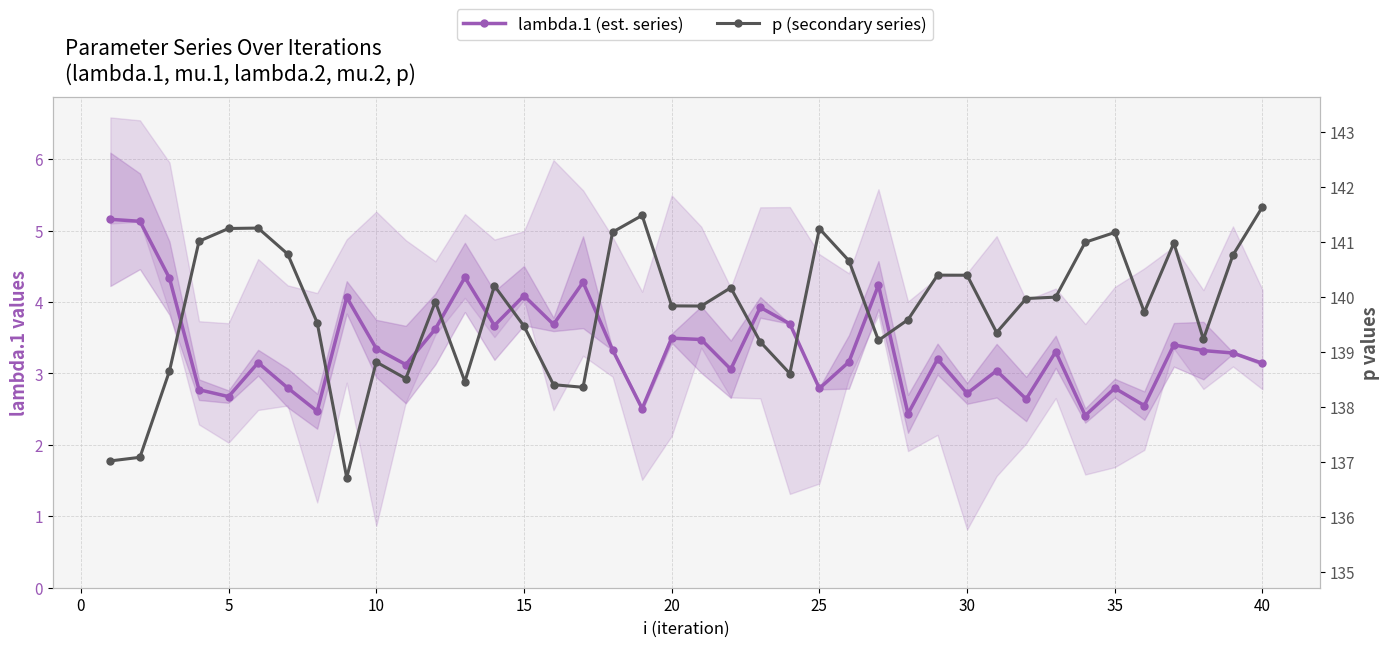

What are all the series names shown in the legend?

lambda.1 (est. series), p (secondary series)